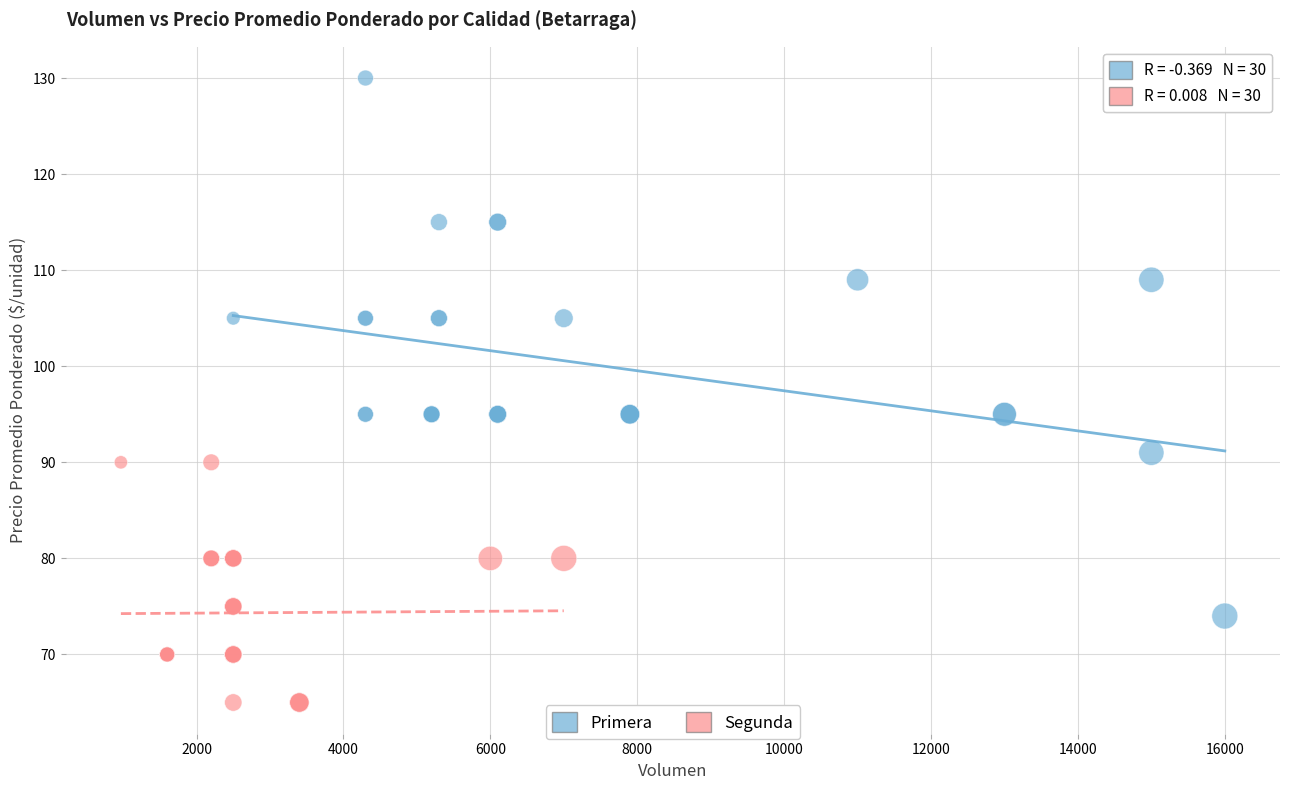

Which series contains the lowest Y value?

Segunda